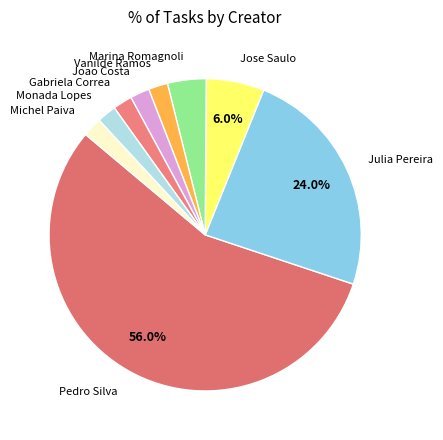

What percentage do Julia Pereira and Jose Saulo together represent?

30.0%